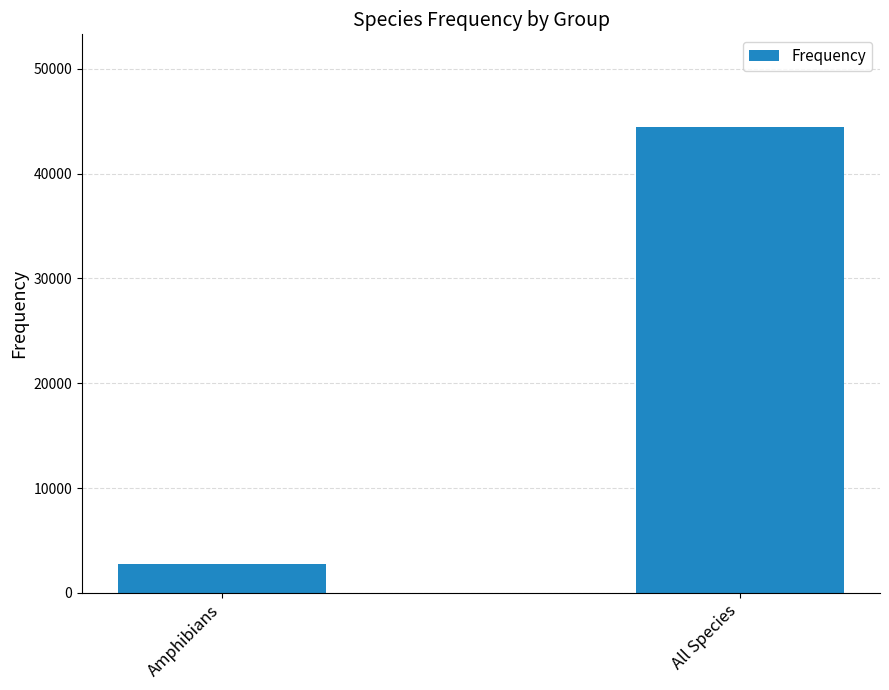

Is it true that the value at Amphibians is 2801?

True